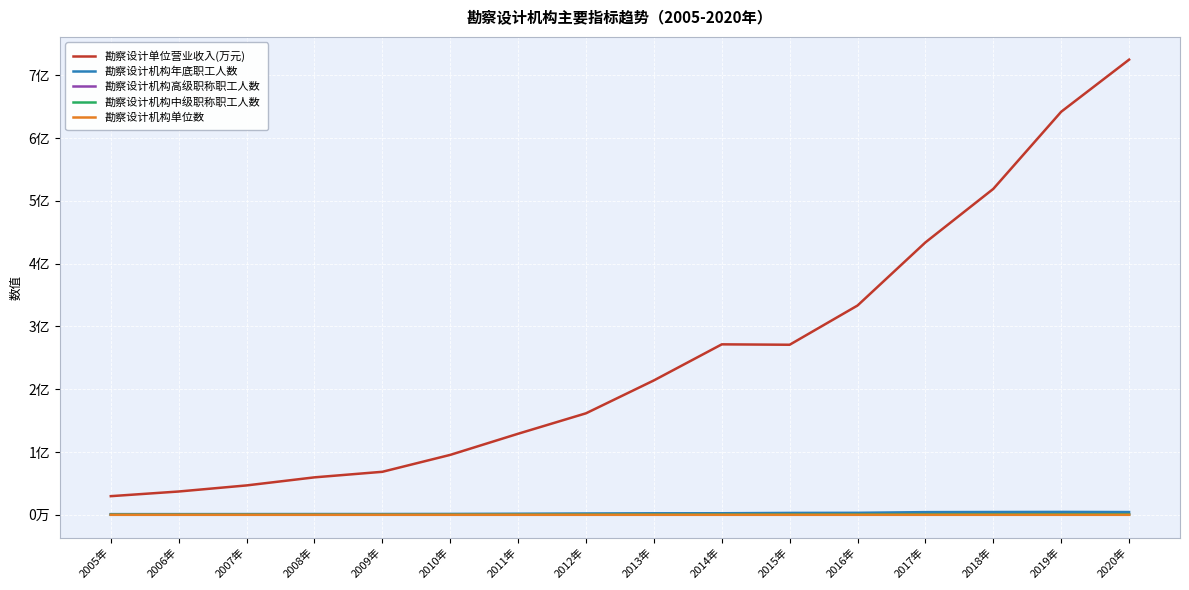

Reading left to right, transcribe all the data shown in this chart.

勘察设计单位营业收入(万元): 29726384.1	37144204.0	46843207.6	59683309.9	68529028.1	95467626.0	129147304.3	161706306.6	214098129.0	271515354.0	270890368.0	333374563.0	433913301.0	519152163.0	642008586.7	724966801.2
勘察设计机构年底职工人数: 1077785.0	1120719.0	1175258.0	1249062.0	1272963.0	1422995.0	1728497.0	2123379.0	2444232.0	2502794.0	3042570.0	3202295.0	4285600.0	4472817.0	4631001.0	4399733.0
勘察设计机构高级职称职工人数: 231619.0	240919.0	243432.0	247795.0	243500.0	255300.0	270904.0	291700.0	305167.0	303264.0	321204.0	352053.0	384330.0	400485.0	427776.0	462065.0
勘察设计机构中级职称职工人数: 317120.0	321386.0	328735.0	341978.0	338350.0	363378.0	408898.0	454920.0	486530.0	484861.0	514204.0	579762.0	650793.0	676946.0	720412.0	767455.0
勘察设计机构单位数: 14245.0	14264.0	14151.0	14667.0	14264.0	14622.0	16482.0	18280.0	19231.0	19262.0	20480.0	21983.0	24754.0	23183.0	23739.0	23741.0